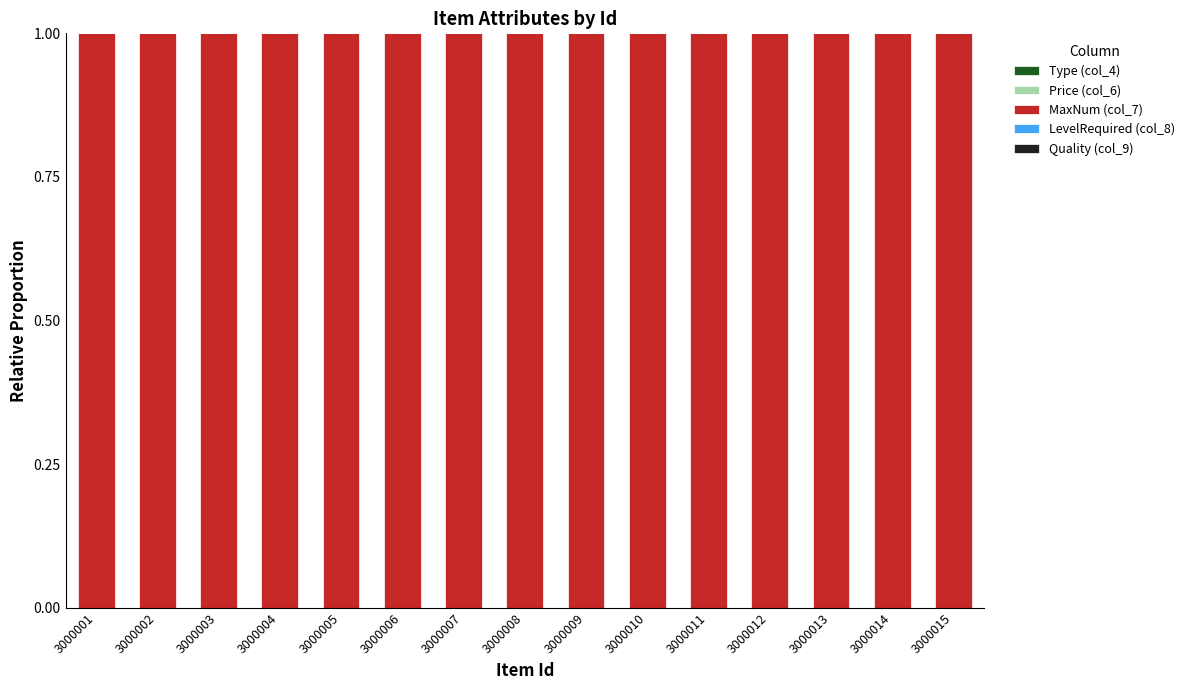

How many data points does each series have?

15